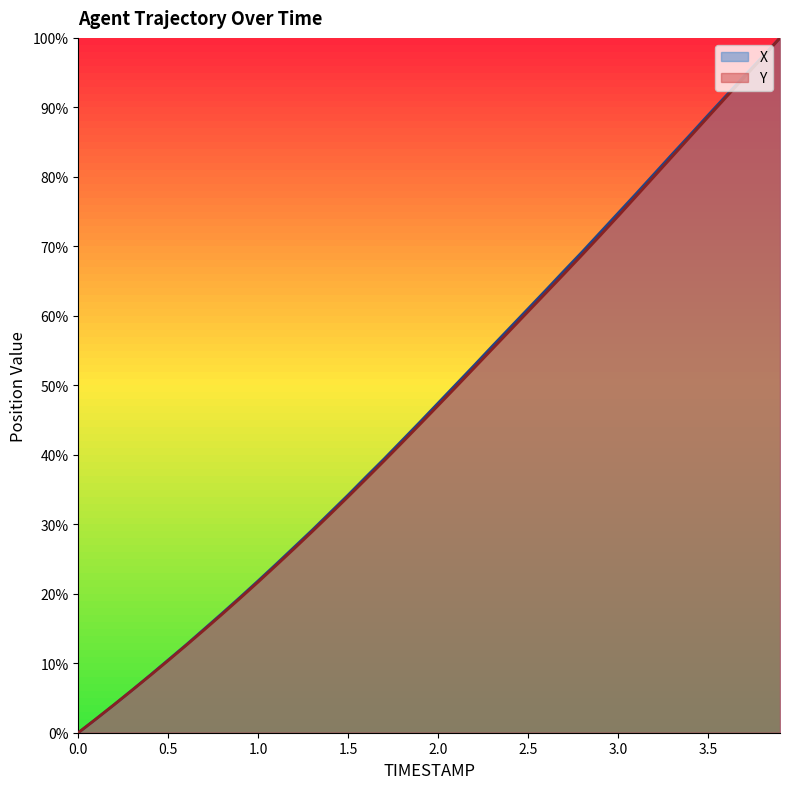

How many lines are shown in the chart?

2